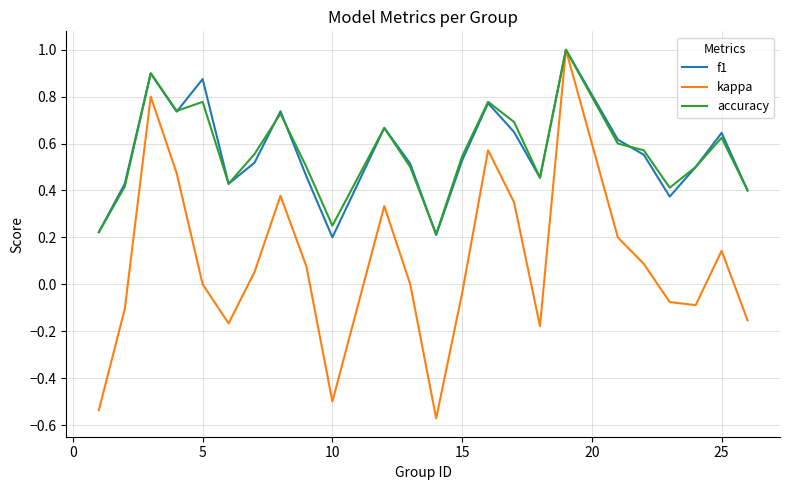

Which series has the widest spread of values?

kappa